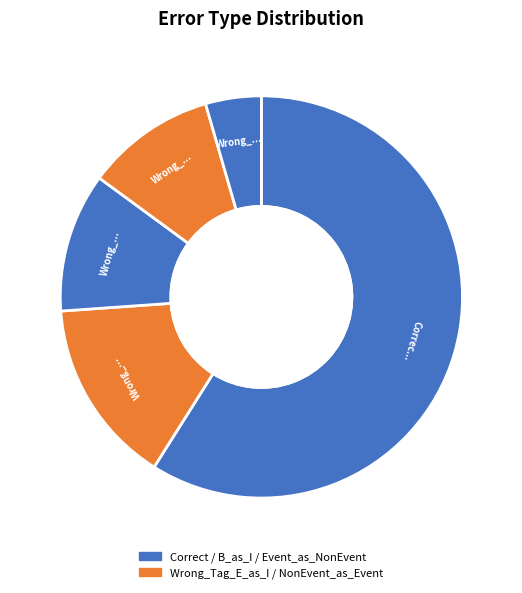

Is it true that Wrong_Tag_B_as_I is 11% of the pie?

True